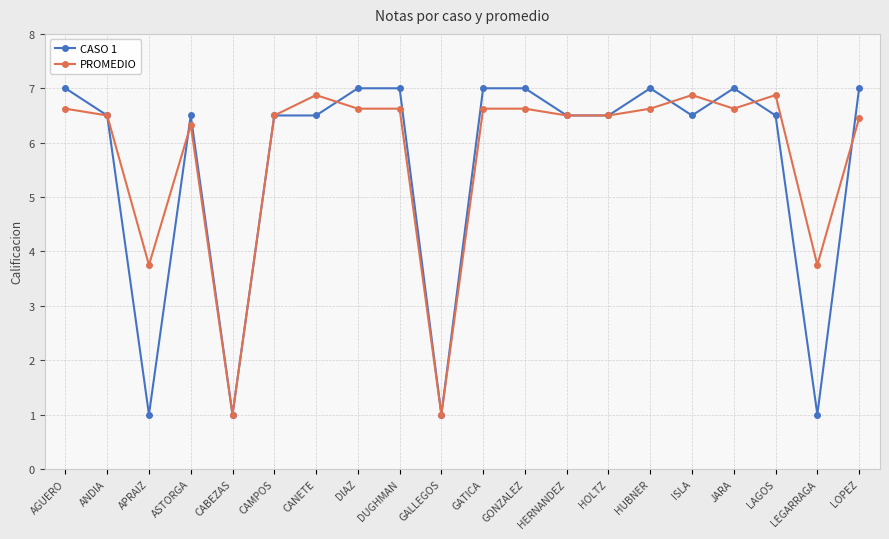

True or false: CASO 1 has more than 2 points higher than both neighbors.

True